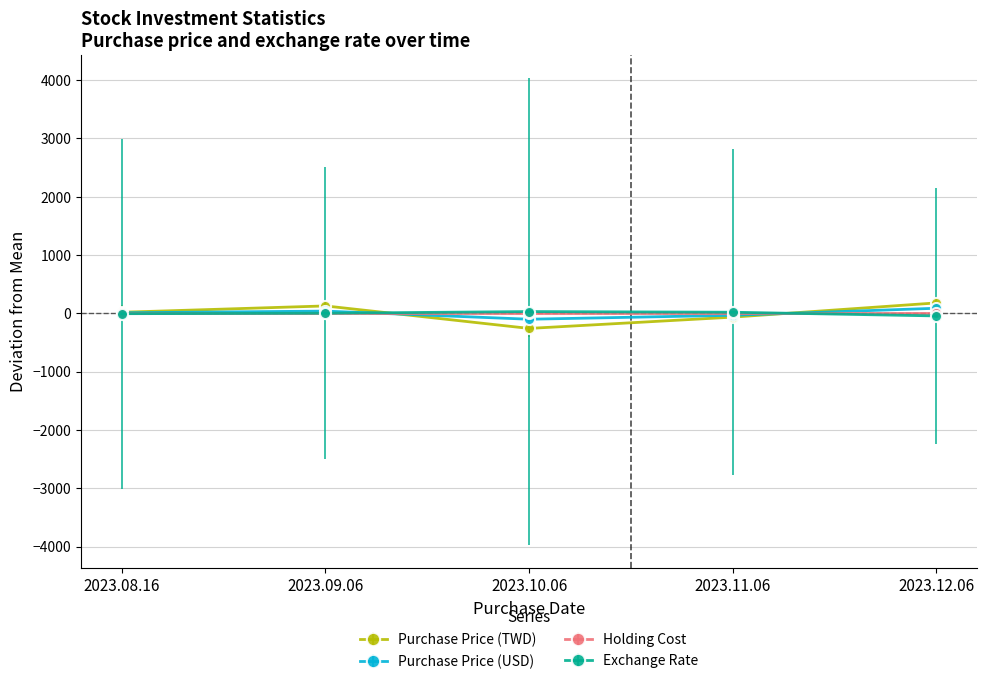

How many categories are shown in the chart?

5